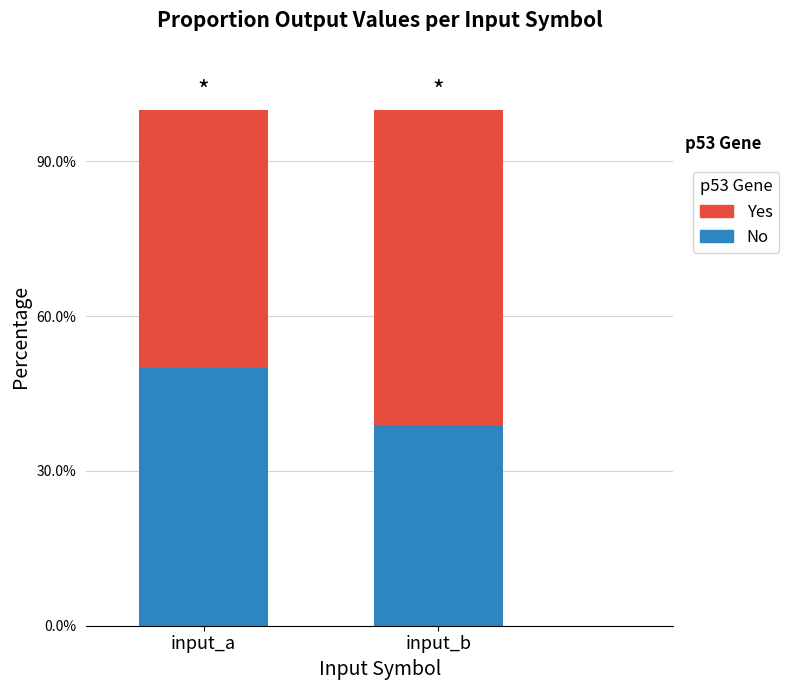

What is the maximum value for Yes?

0.6